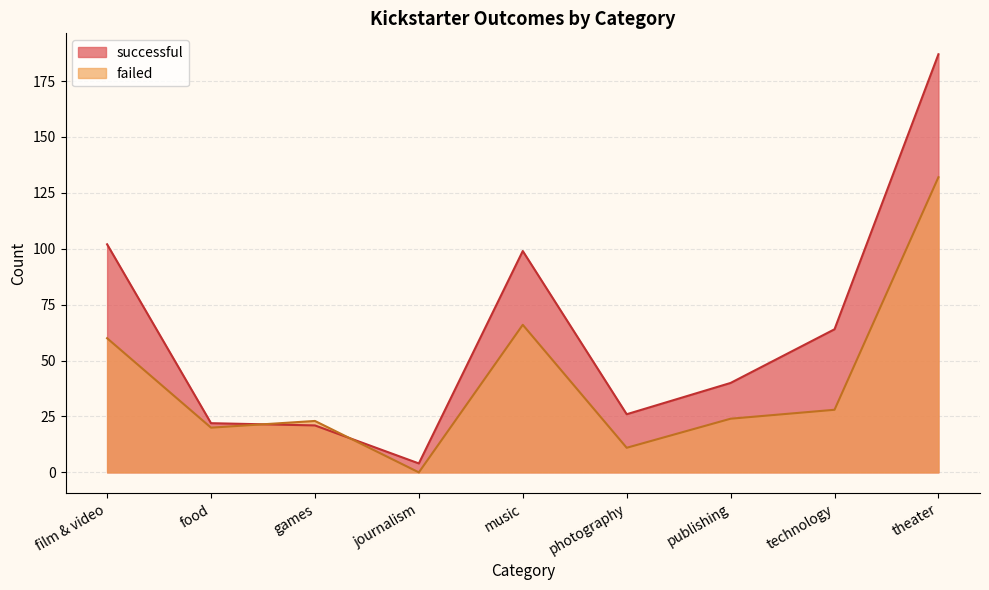

Reading left to right, transcribe all the data shown in this chart.

successful: film & video=102	food=22	games=21	journalism=4	music=99	photography=26	publishing=40	technology=64	theater=187
failed: film & video=60	food=20	games=23	journalism=0	music=66	photography=11	publishing=24	technology=28	theater=132